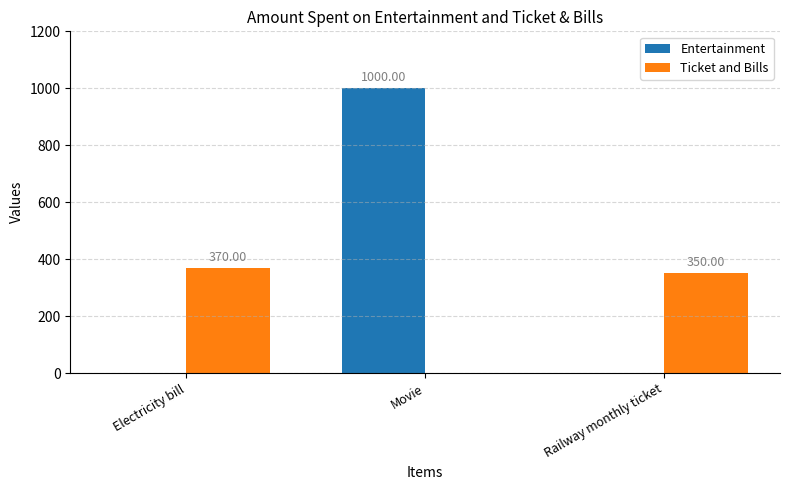

Which series has the widest spread of values?

Entertainment